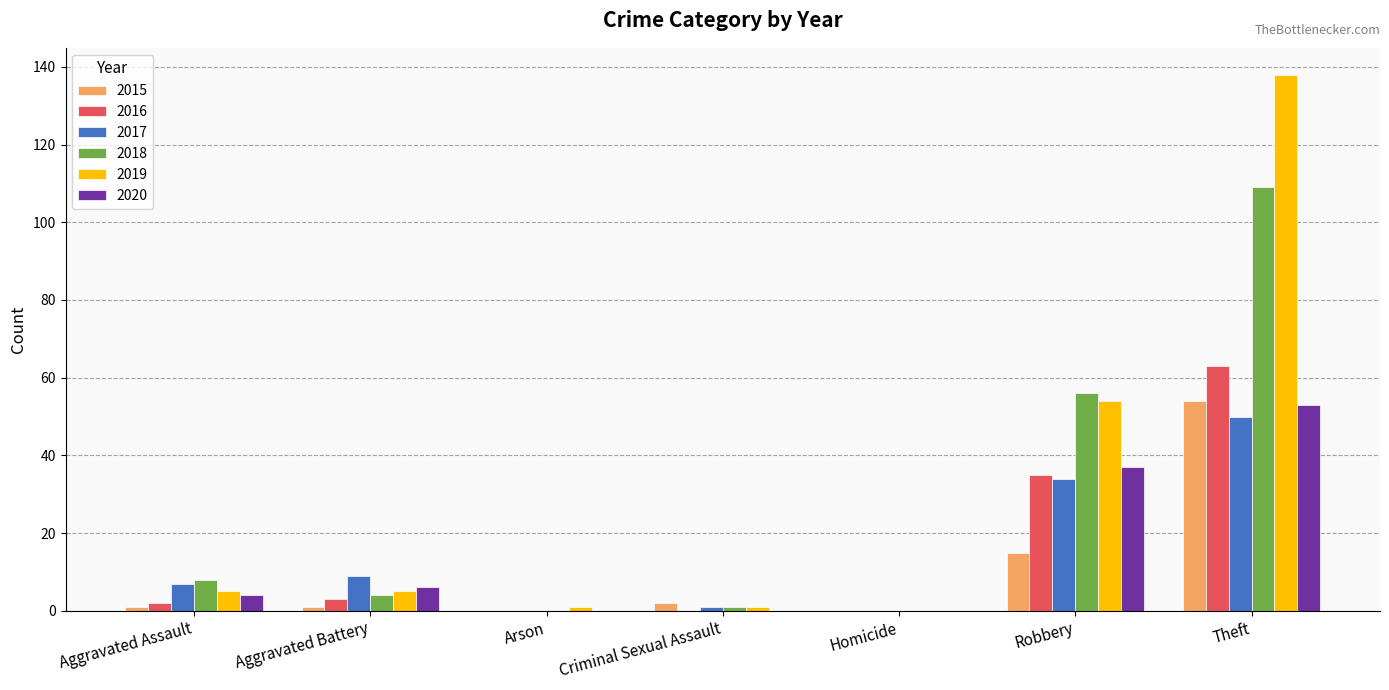

What is the maximum value for 2016?

63